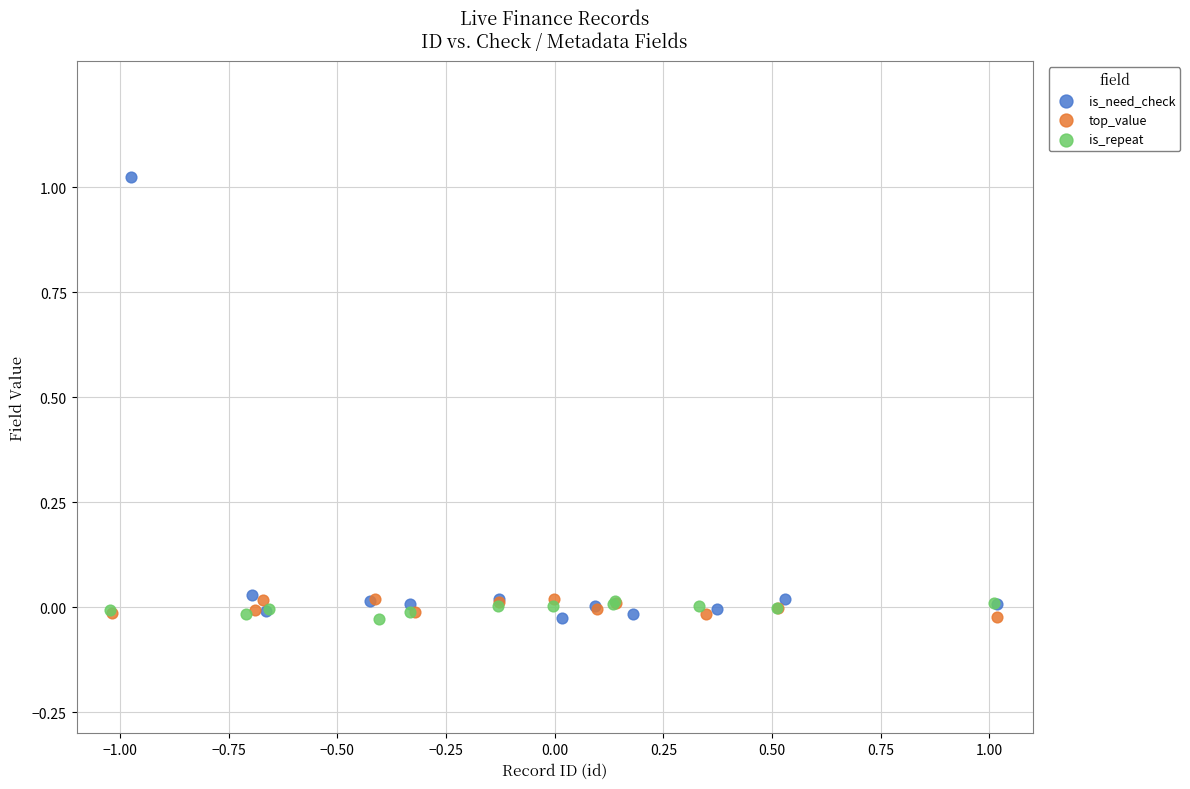

Which series reaches the maximum Y coordinate?

is_need_check